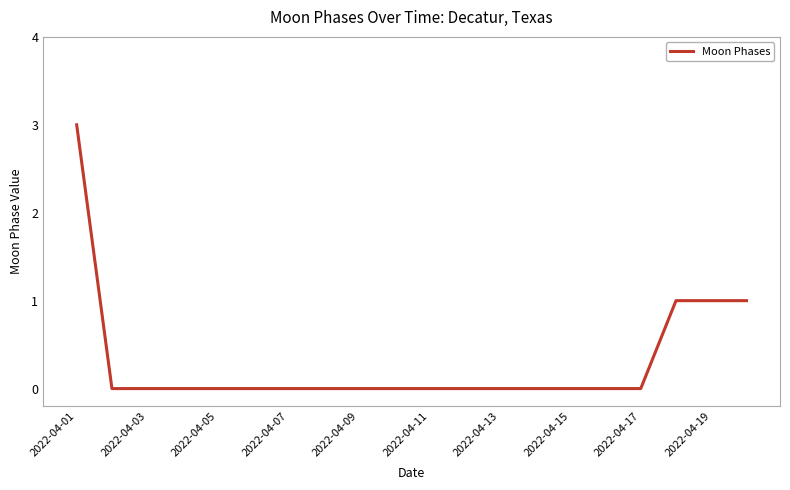

What is the maximum value shown in the chart?

3